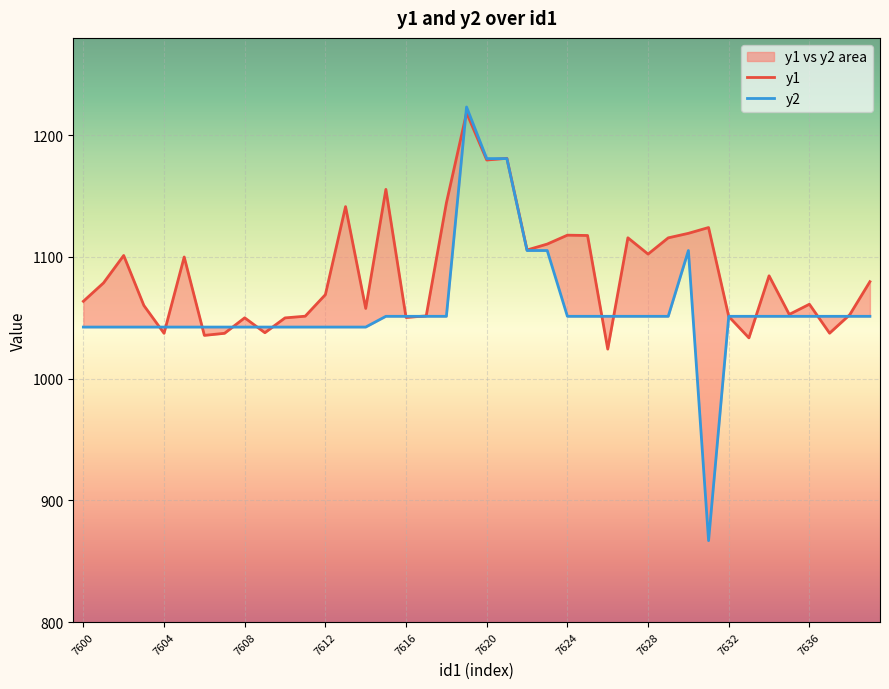

The value of y1 at 7636 is 1037.8. True or false?

True